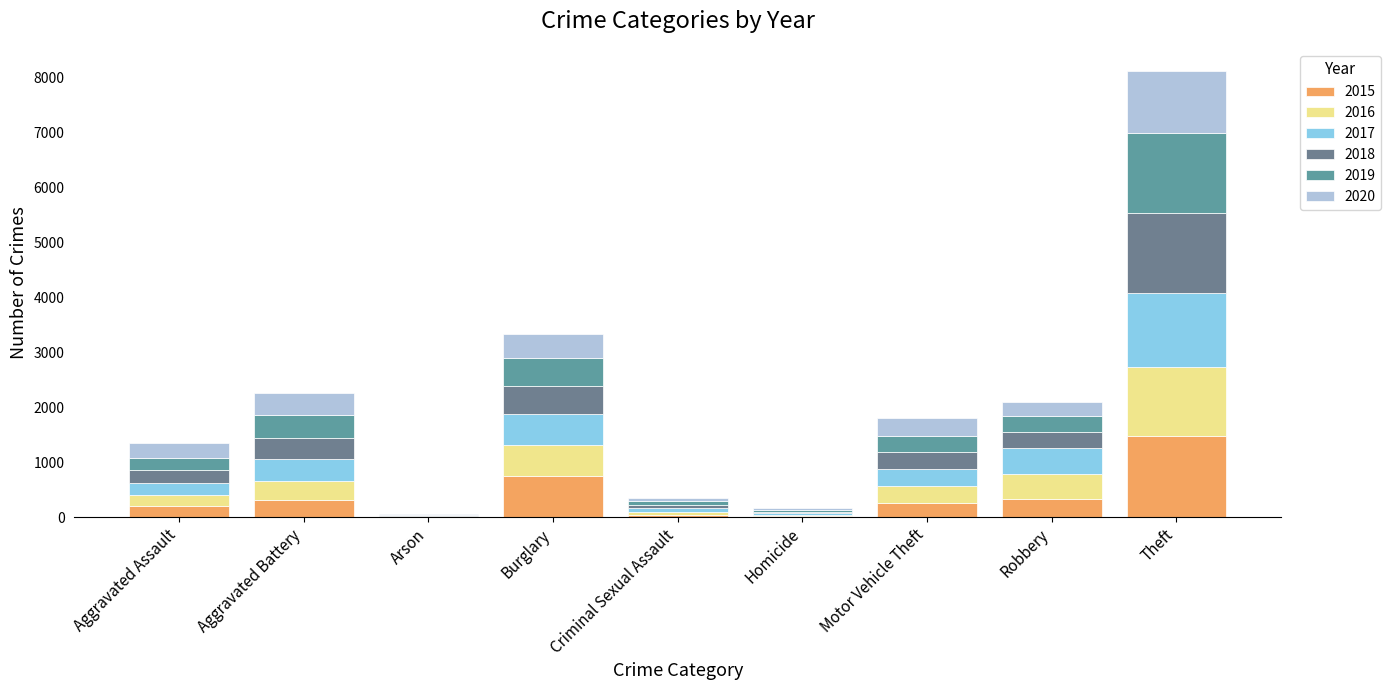

What value does the 2017 series have at Homicide, to the nearest 10?

30